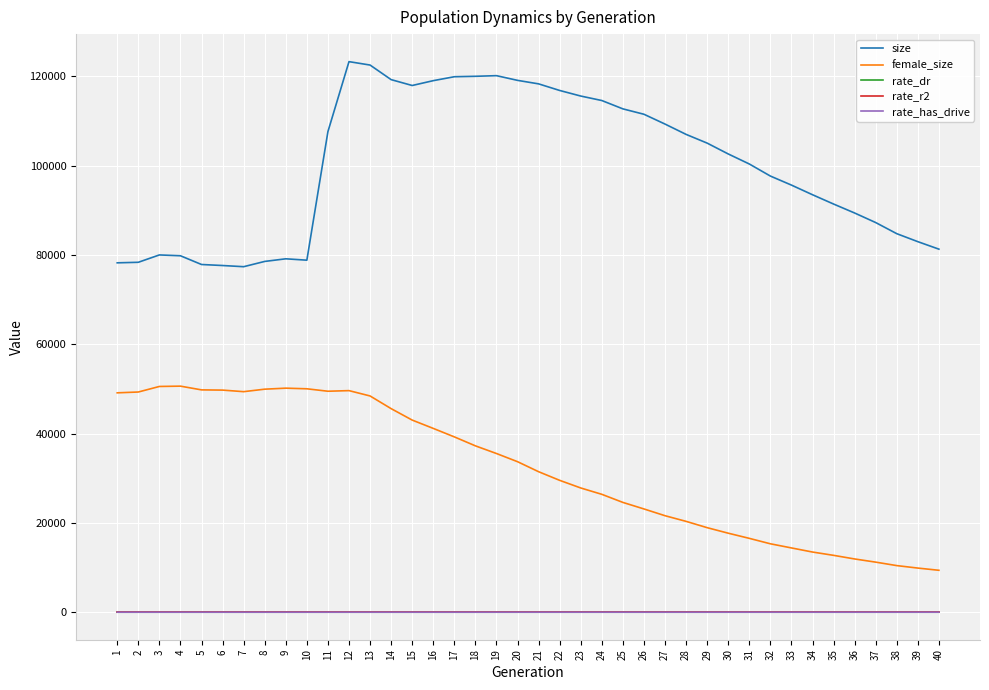

What is the highest value of the female_size series?

50624.0